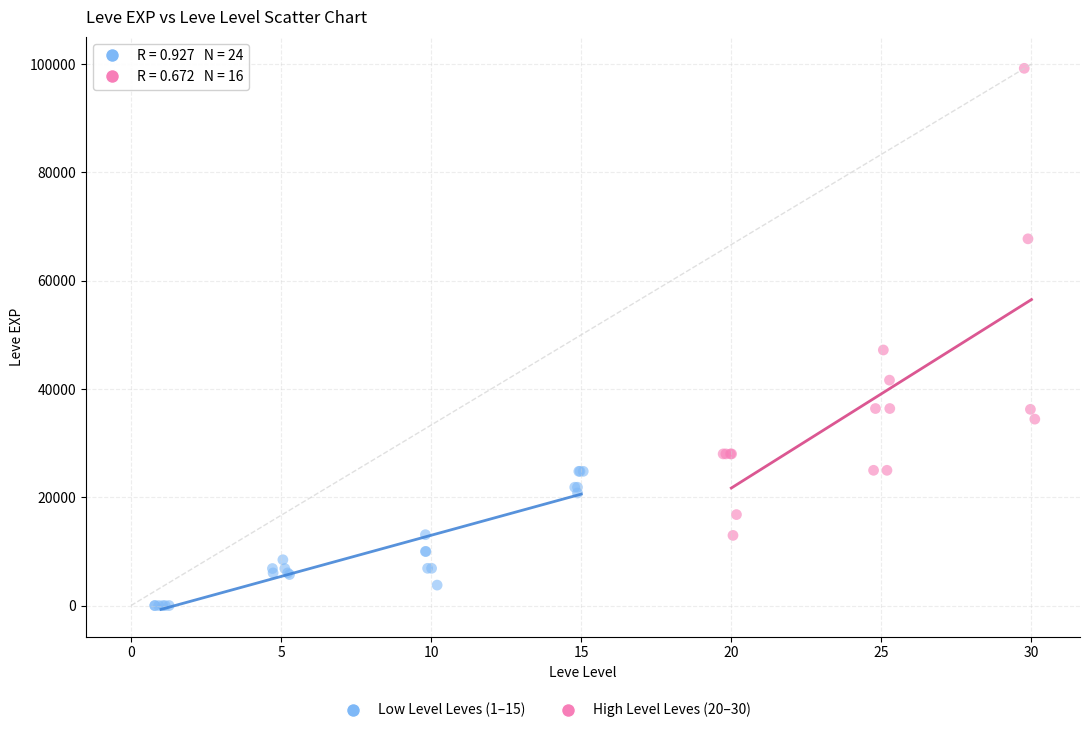

Which series contains the lowest Y value?

Low Level Leves (1–15)